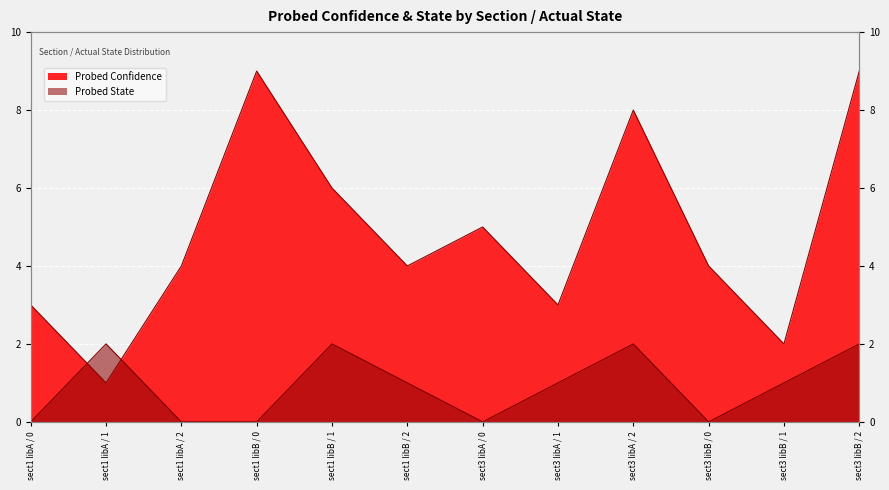

At how many categories does at least one series exceed 4?

5